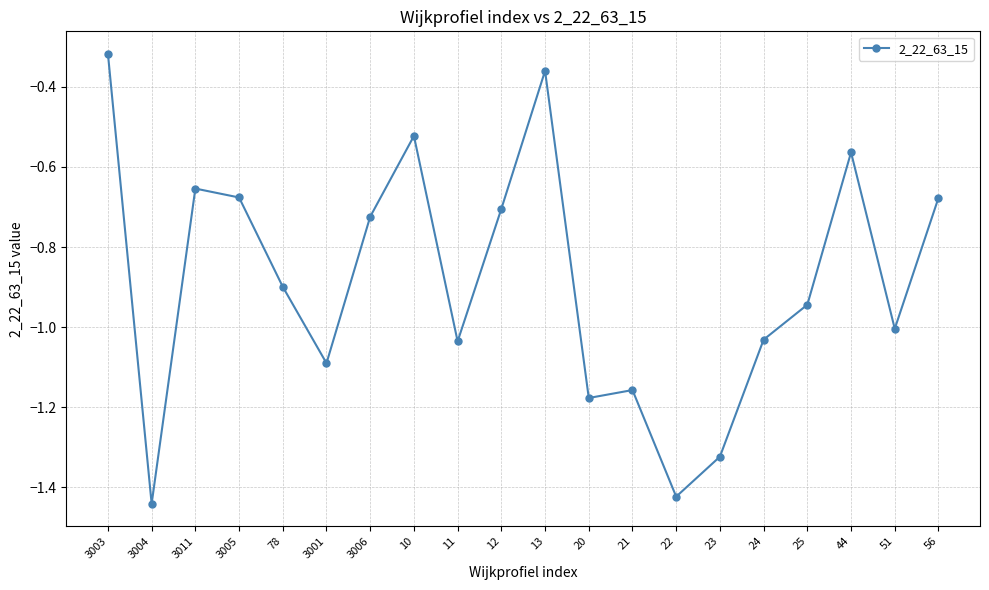

Where is the data nearest to the value 0?

3003